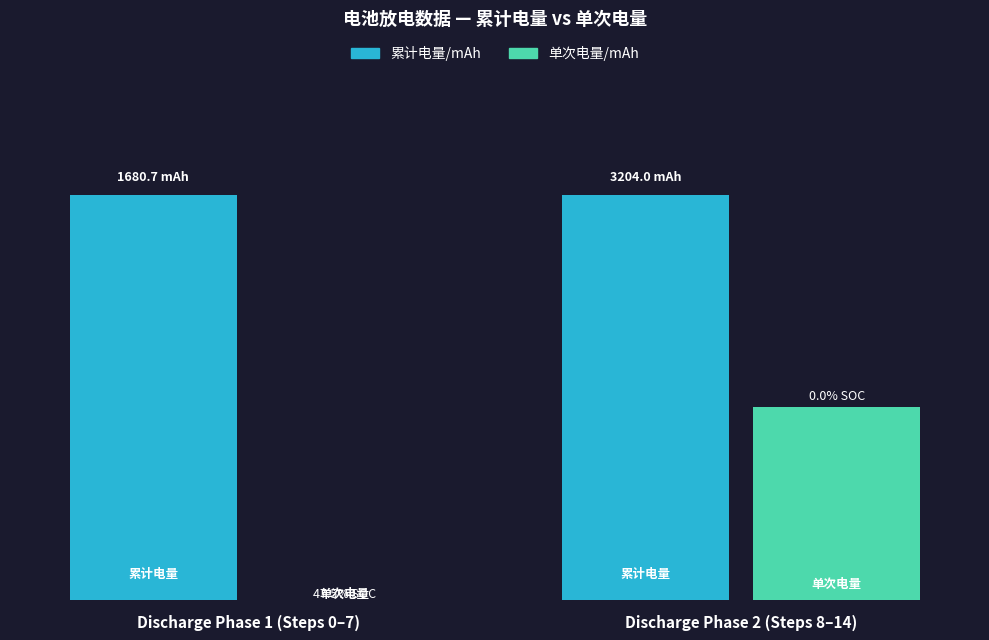

What is the greatest value displayed?

4184.0